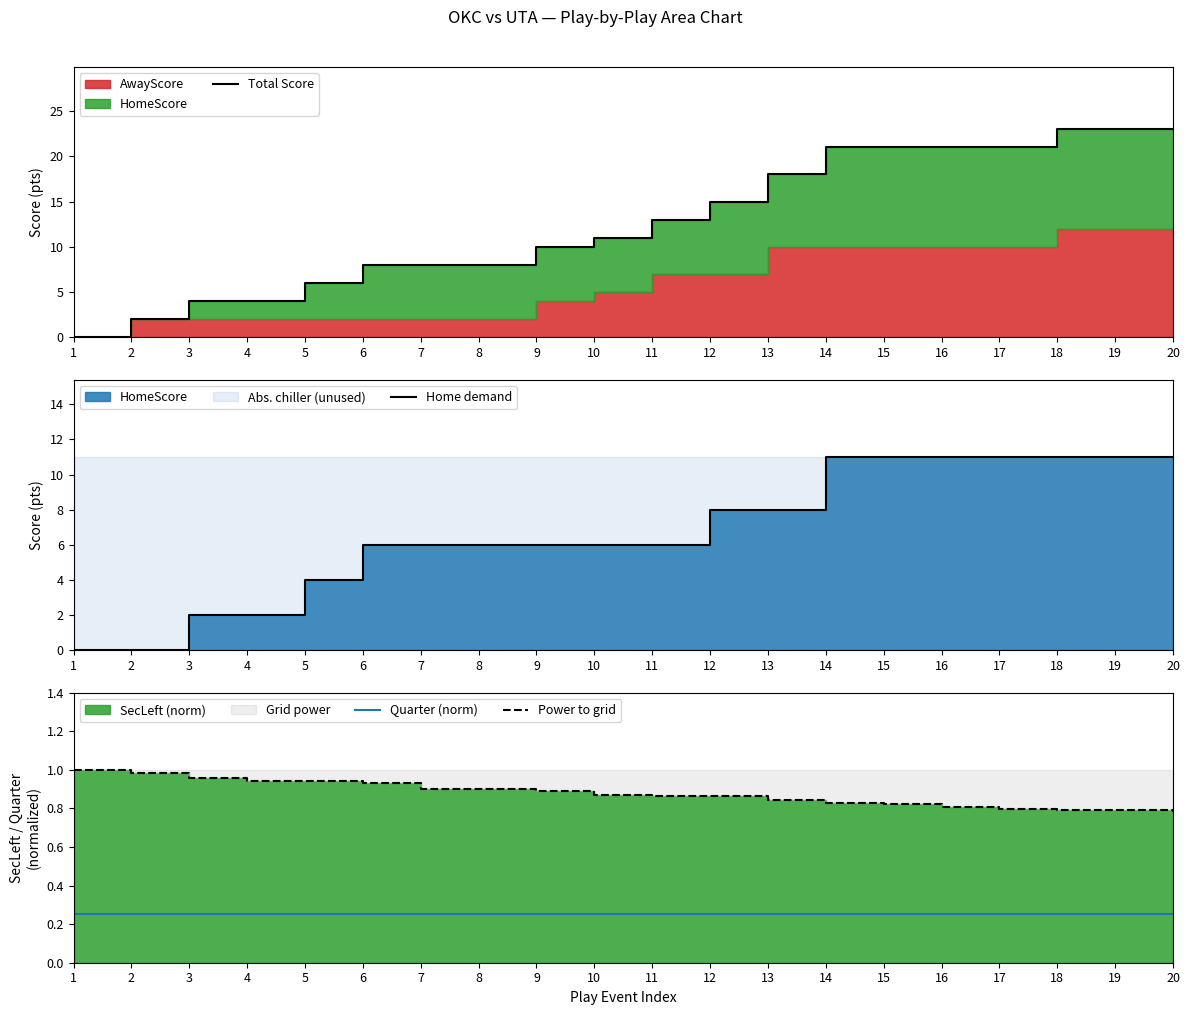

Reading left to right, transcribe all the data shown in this chart.

Total Score: 0.0	2.0	4.0	4.0	6.0	8.0	8.0	8.0	10.0	11.0	13.0	15.0	18.0	21.0	21.0	21.0	21.0	23.0	23.0	23.0
Home demand: 0.0	0.0	2.0	2.0	4.0	6.0	6.0	6.0	6.0	6.0	6.0	8.0	8.0	11.0	11.0	11.0	11.0	11.0	11.0	11.0
Quarter (norm): 0.2	0.2	0.2	0.2	0.2	0.2	0.2	0.2	0.2	0.2	0.2	0.2	0.2	0.2	0.2	0.2	0.2	0.2	0.2	0.2
Power to grid: 1.0	1.0	1.0	0.9	0.9	0.9	0.9	0.9	0.9	0.9	0.9	0.9	0.8	0.8	0.8	0.8	0.8	0.8	0.8	0.8